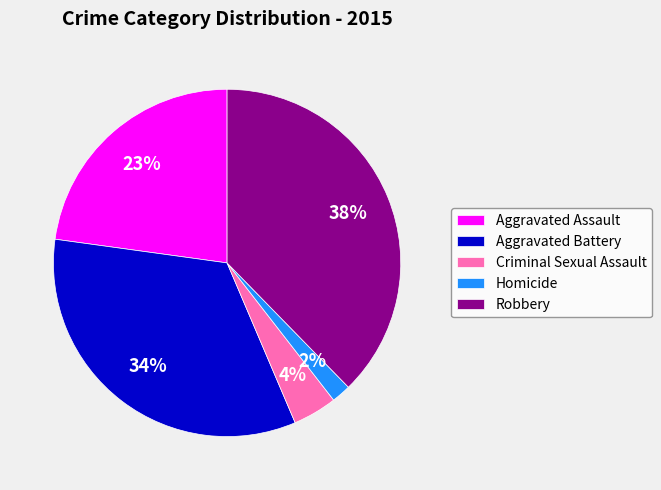

To the nearest percent, what is the combined percentage of Criminal Sexual Assault and Robbery?

42%